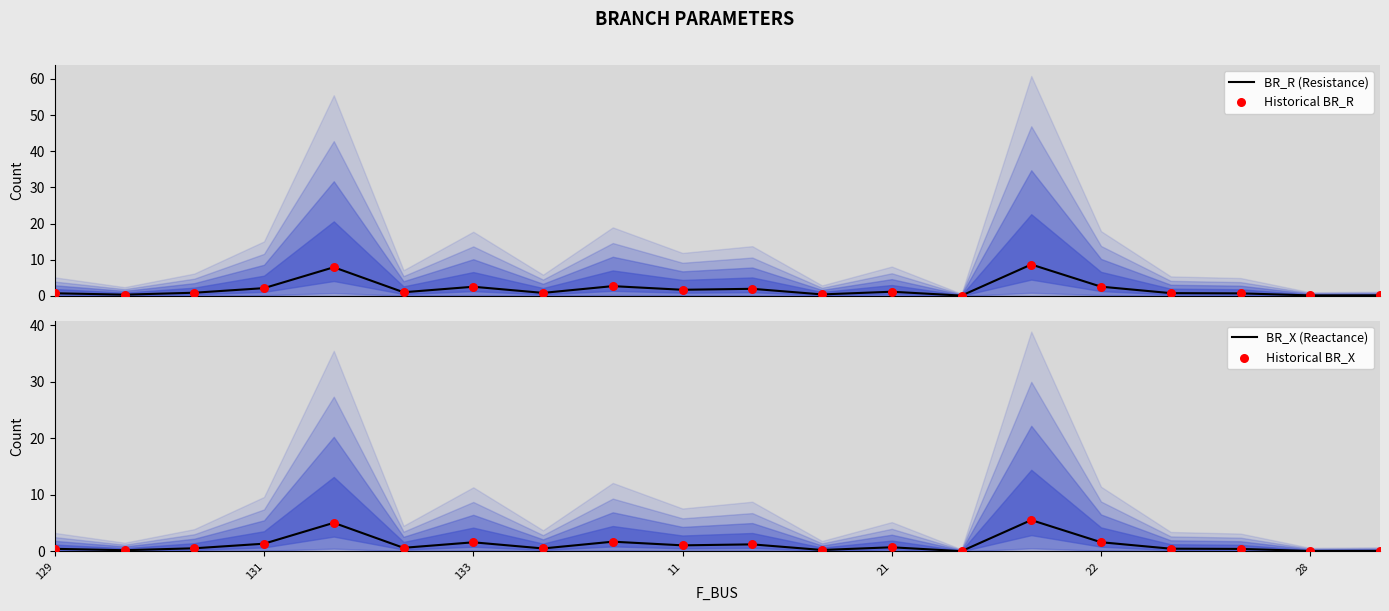

What are all the series names shown in the legend?

BR_R (Resistance), Historical BR_R, BR_X (Reactance), Historical BR_X